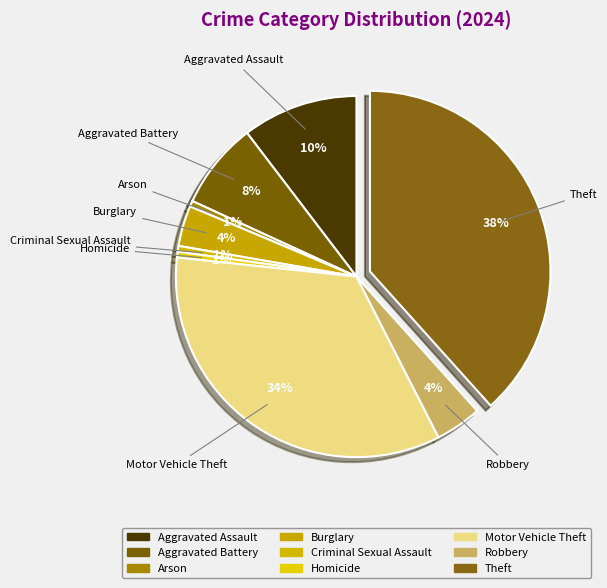

How many segments does this pie chart have?

9